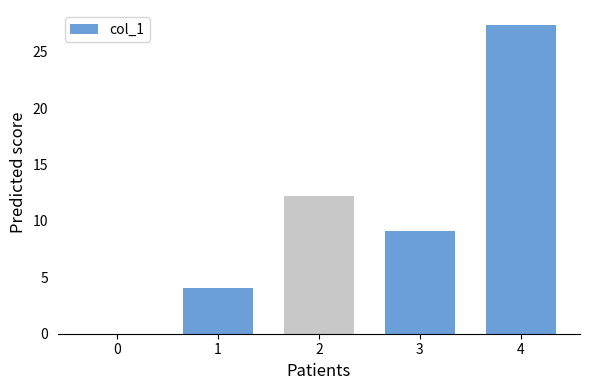

At which label does the data first exceed 9?

2